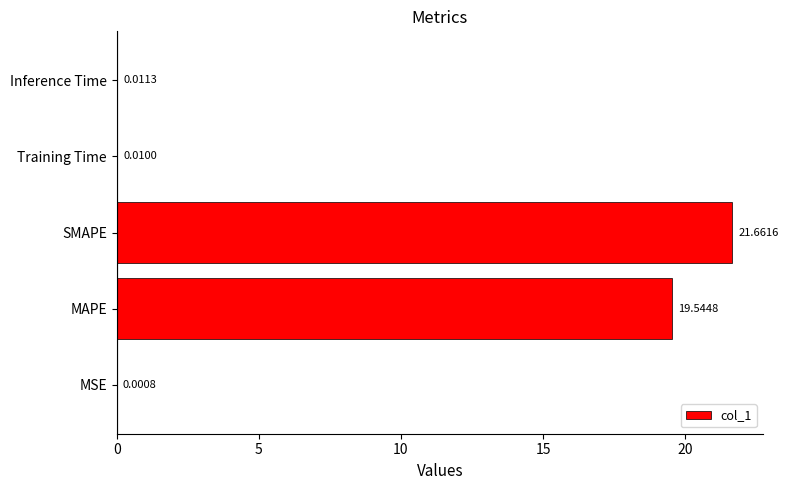

At which label is the value closest to 10?

MAPE